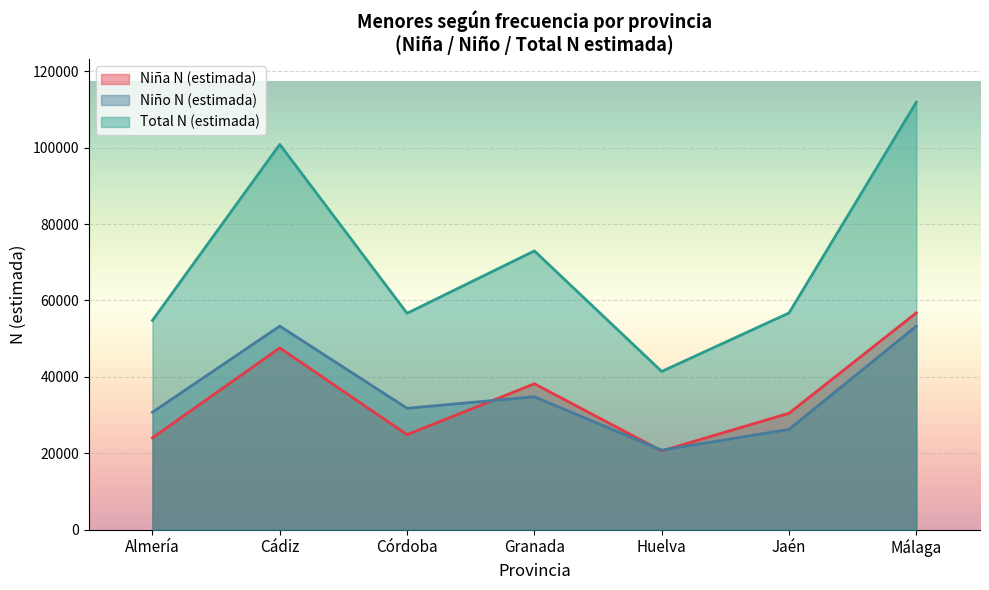

What is the greatest value displayed?

111900